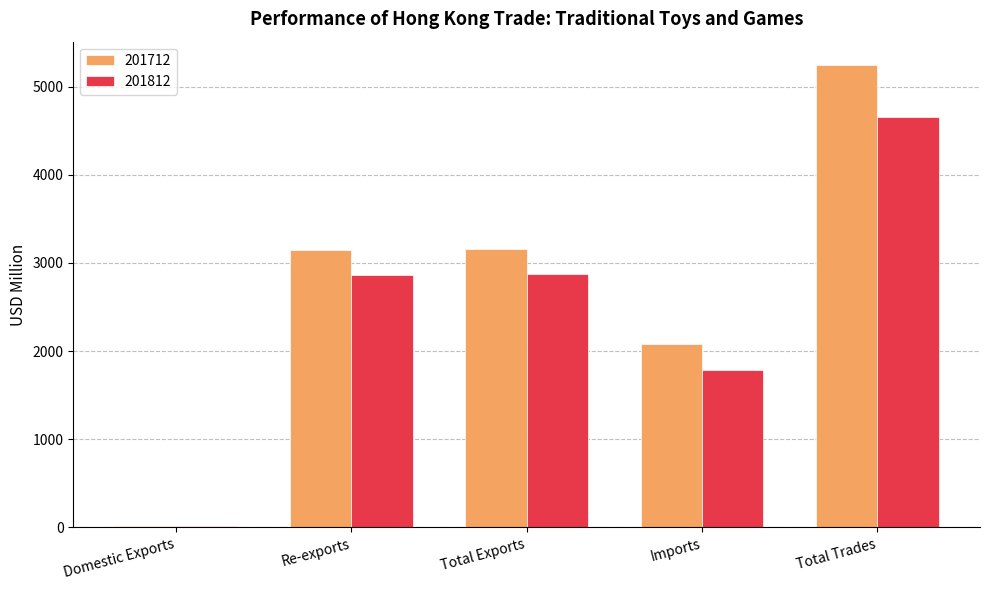

What is the greatest value displayed?

5246.3